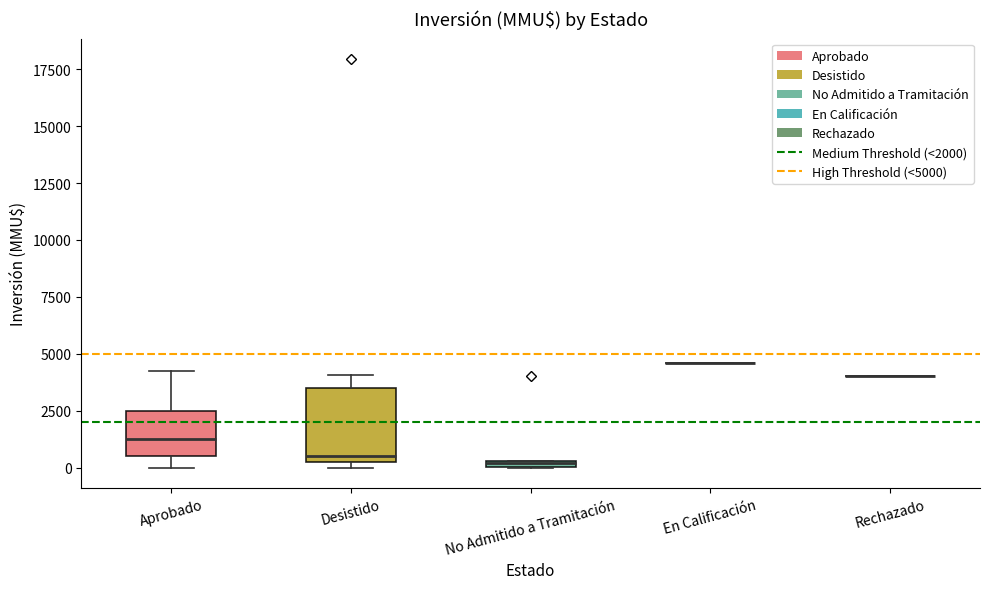

Which box is the tallest, from its lower edge to its upper edge?

Desistido